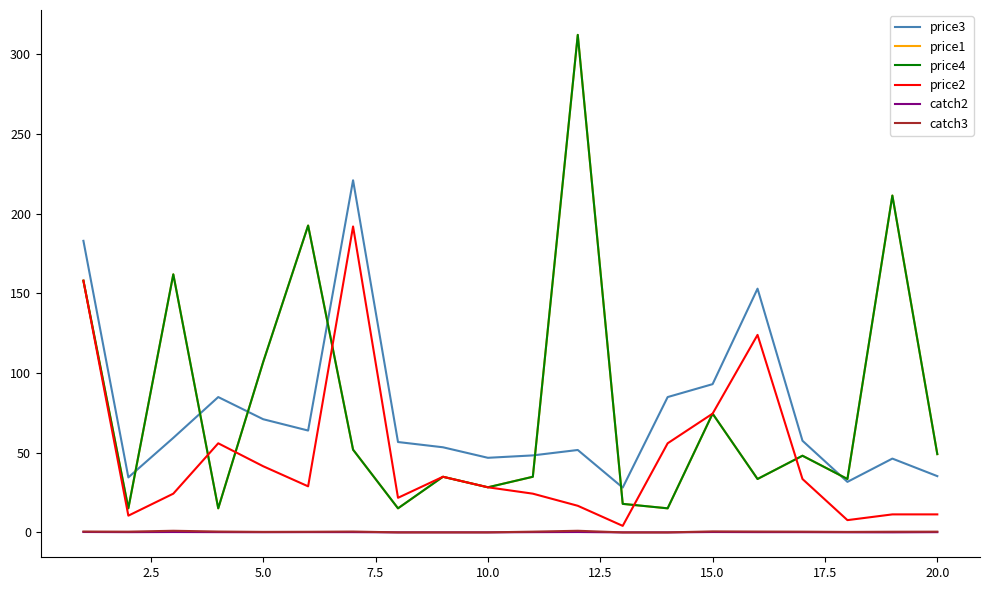

True or false: price2 and price3 cross at least once.

False